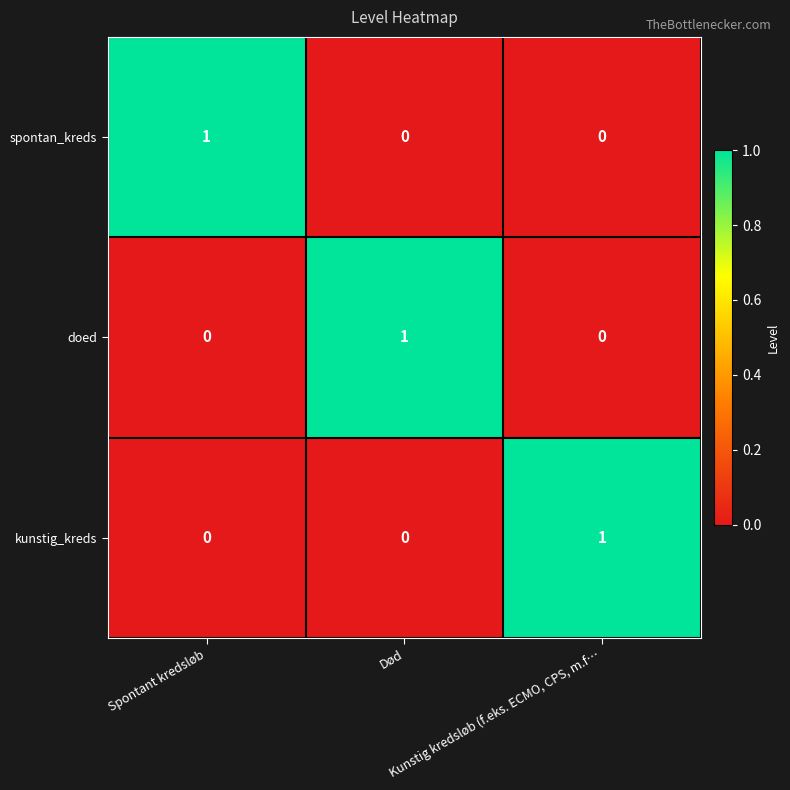

At how many categories does at least one series exceed 0?

3